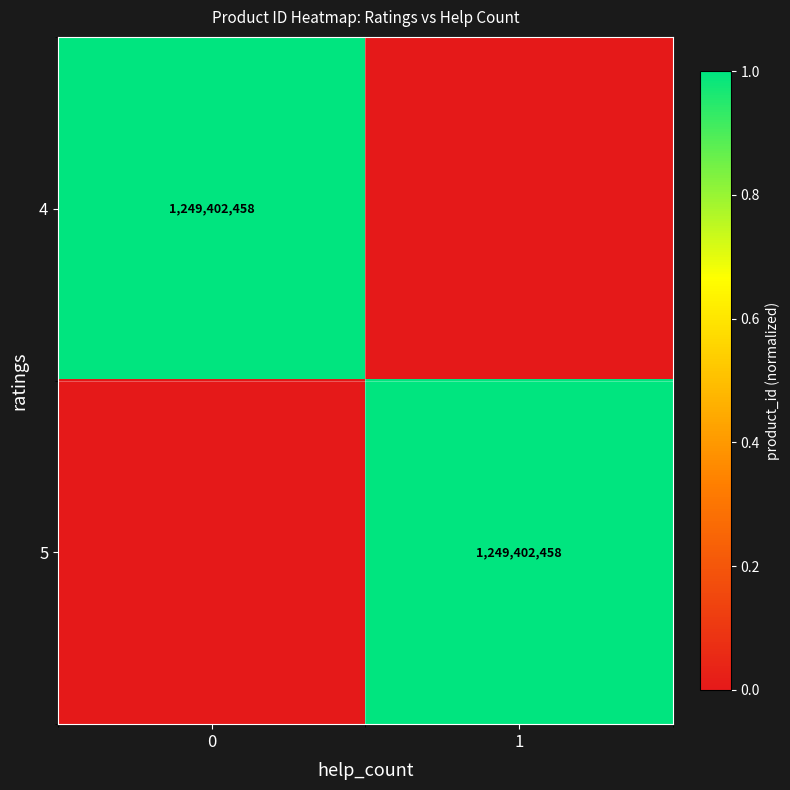

Is it true that 4 equals 1249402458 at 0?

True